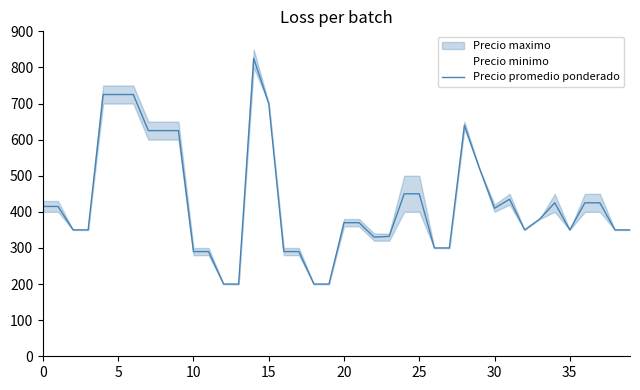

Is it true that the value at 9 is 1034?

False